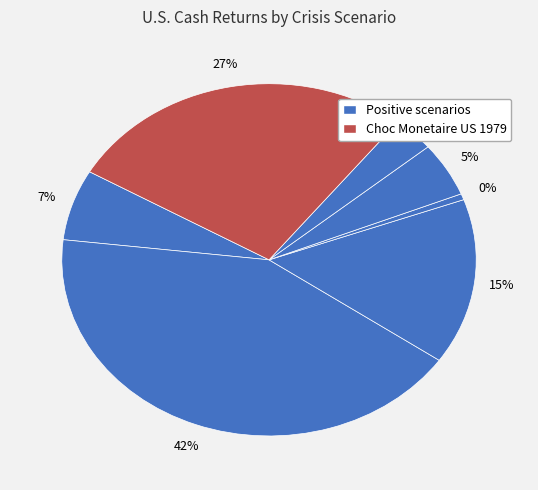

How much of the chart is everything except Choc Monetaire US 1979?

72.6%